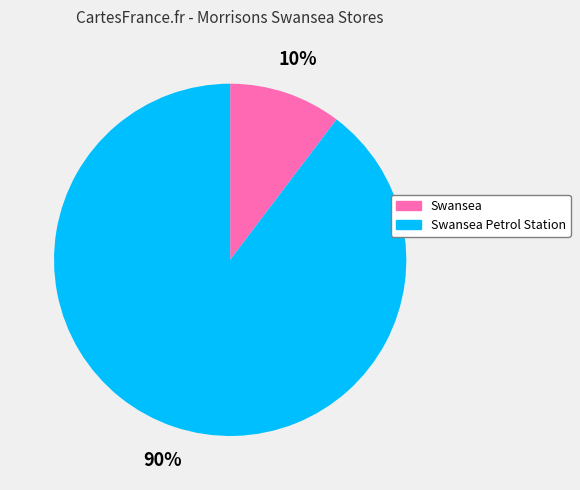

What is the smallest slice in the pie chart?

Swansea